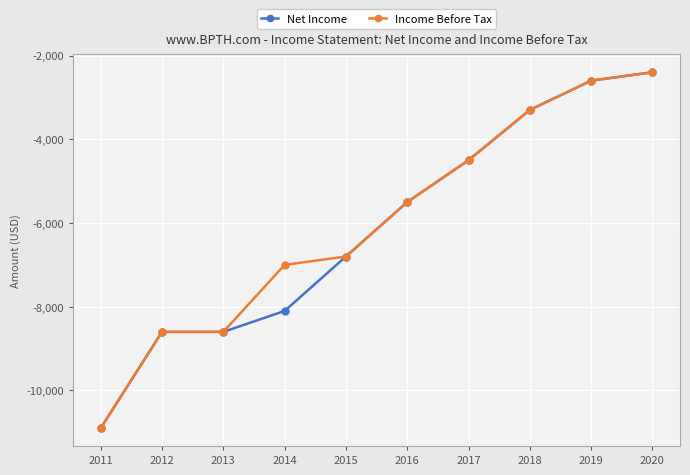

What is the minimum value shown in the chart?

-10900